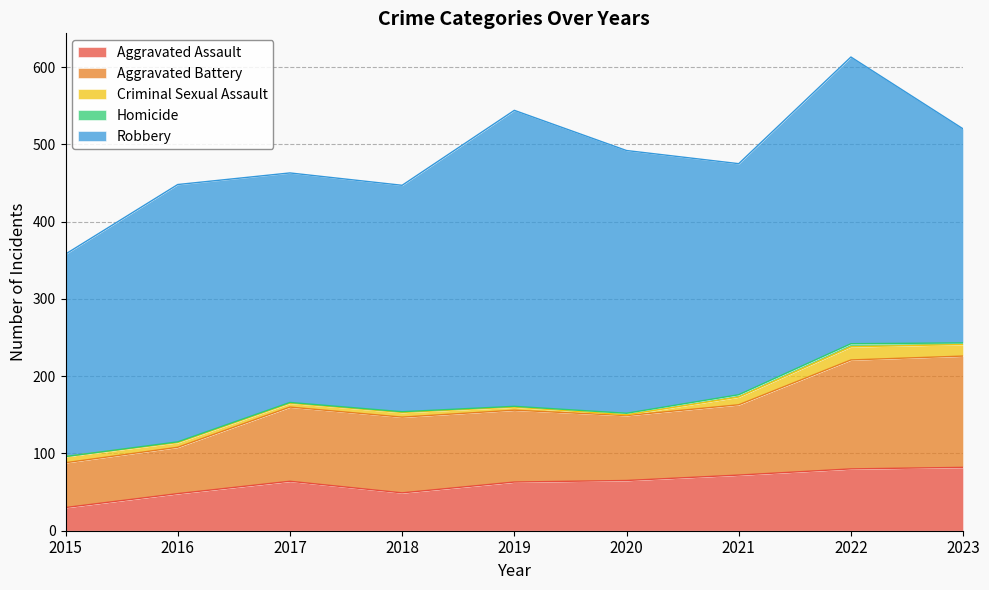

What is the sum of the Robbery values at 2016 and 2023?

610